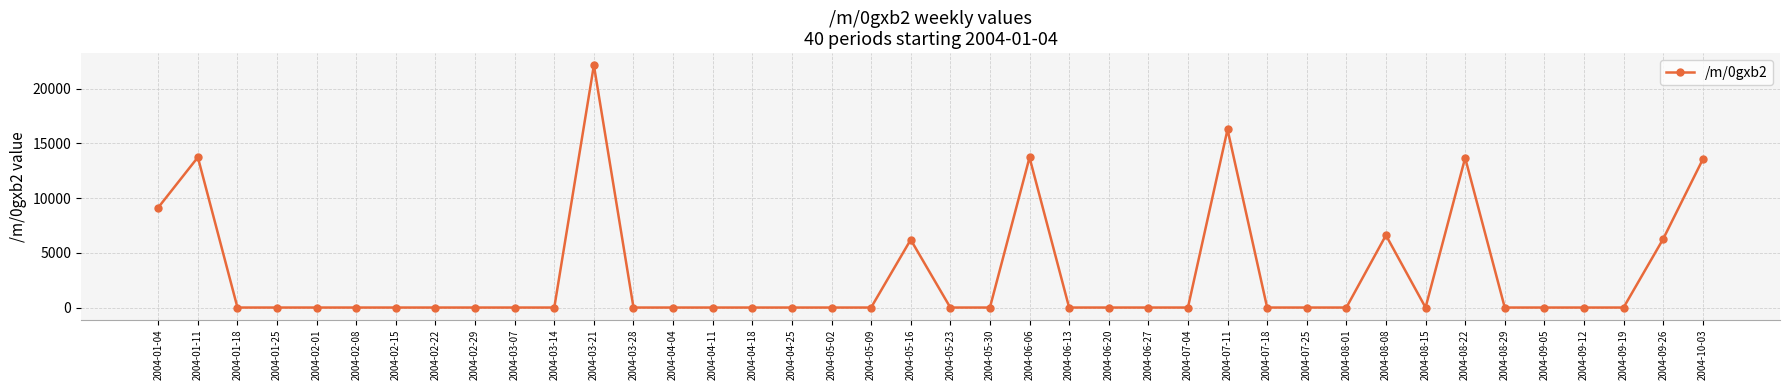

True or false: the data shows 0.0 at 2004-05-30.

True